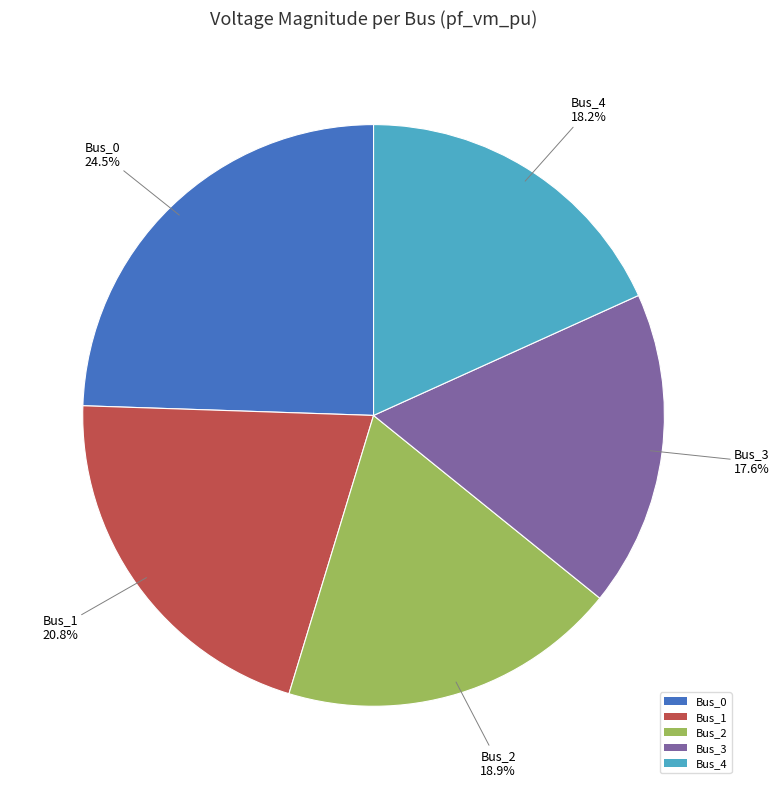

How many segments does this pie chart have?

5